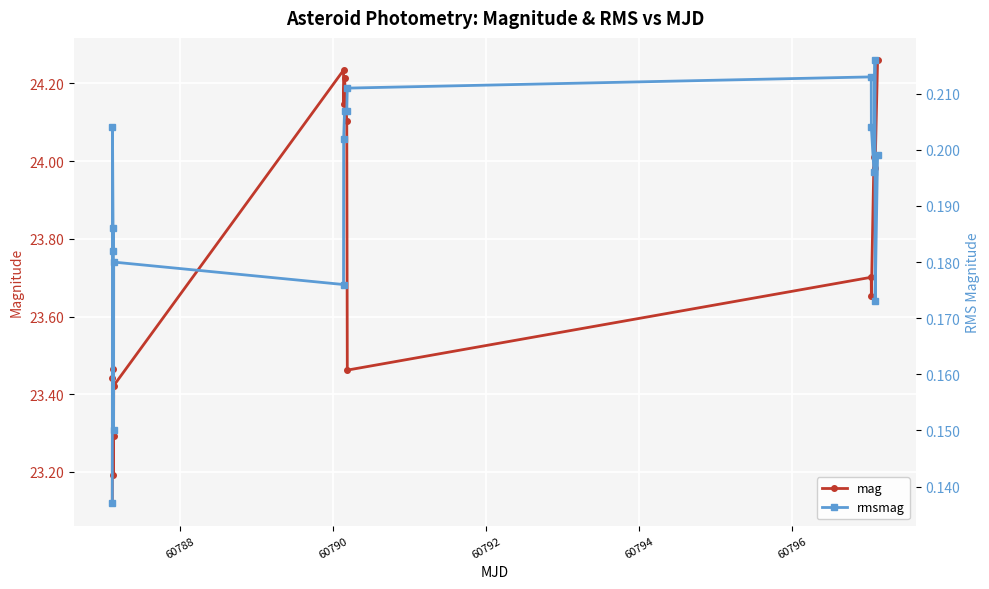

Count the number of data series in this chart.

2